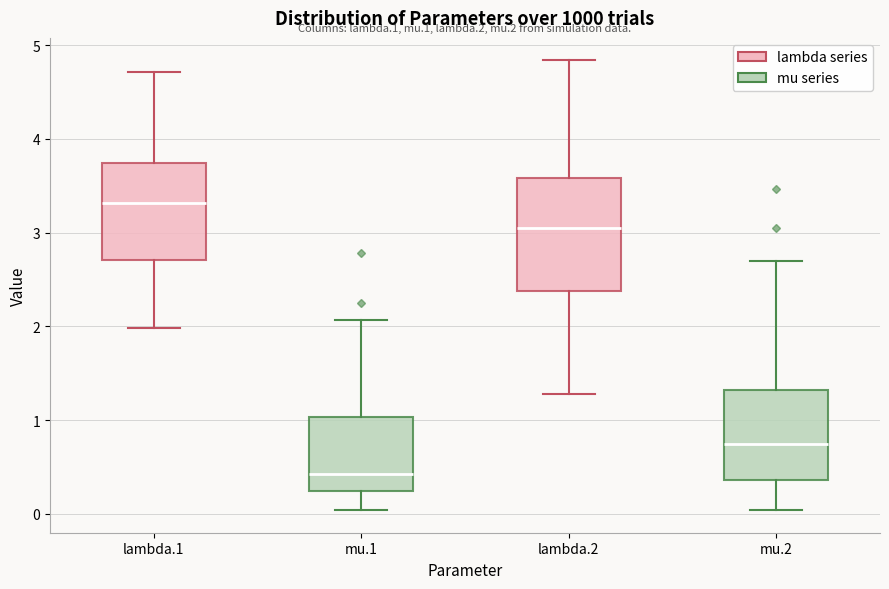

Comparing the boxes themselves (not the whiskers), which one is the tallest?

lambda.2